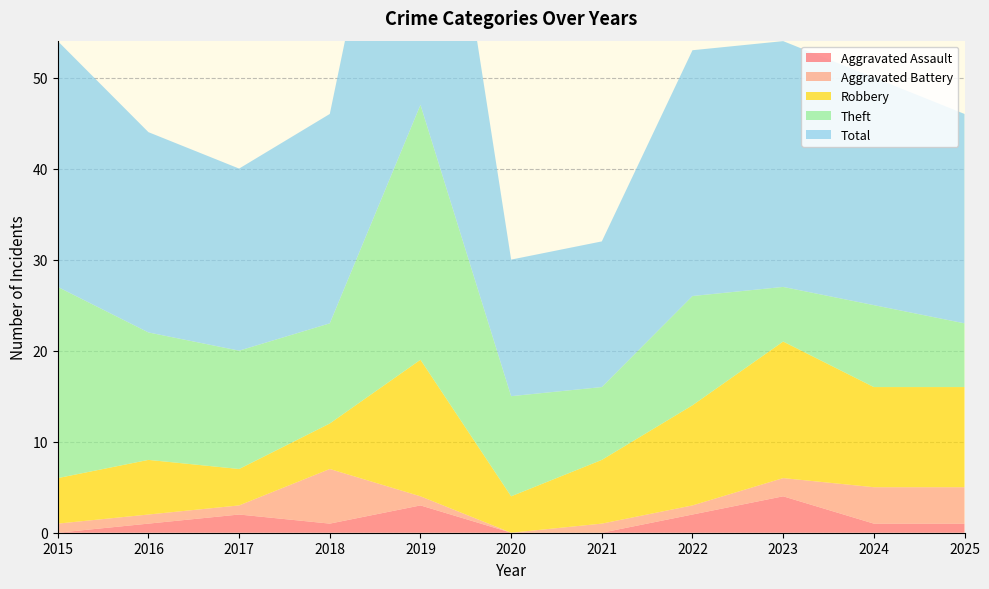

Reading right to left, list all the values displayed in this chart.

Aggravated Assault: 1	1	4	2	0	0	3	1	2	1	0
Aggravated Battery: 4	4	2	1	1	0	1	6	1	1	1
Robbery: 11	11	15	11	7	4	15	5	4	6	5
Theft: 7	9	6	12	8	11	28	11	13	14	21
Total: 23	25	27	27	16	15	47	23	20	22	27